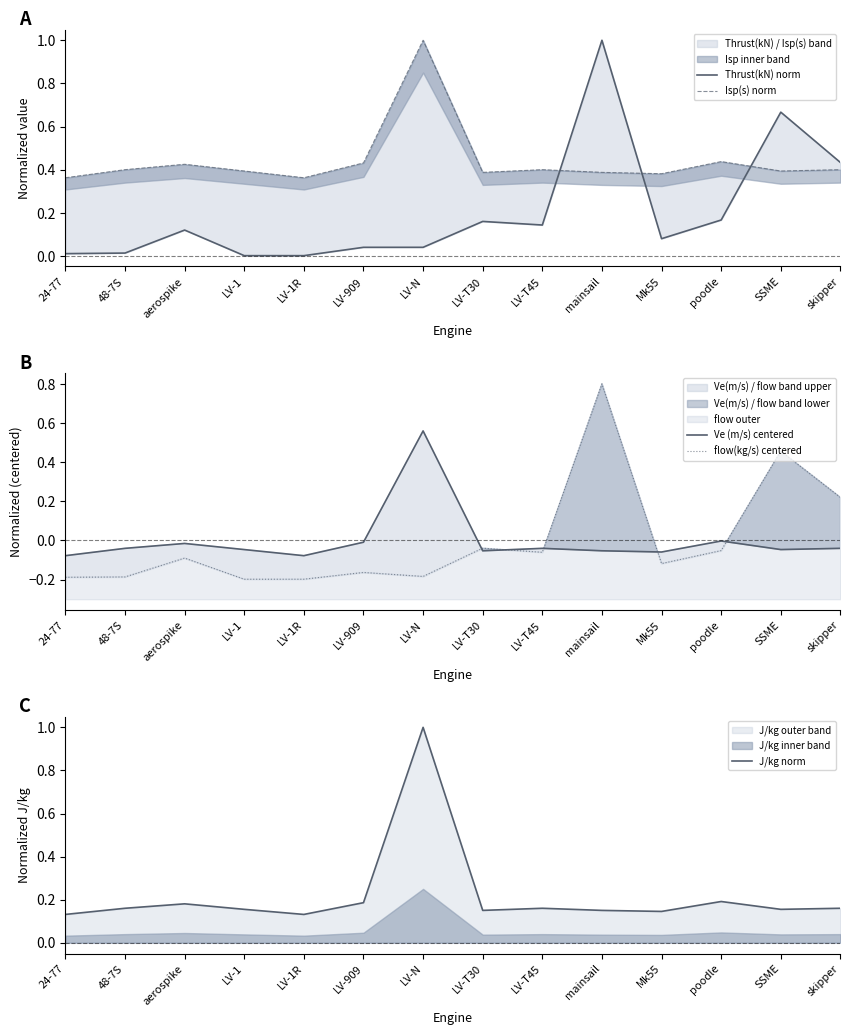

The J/kg norm series shows 0.2 at LV-909. True or false?

True